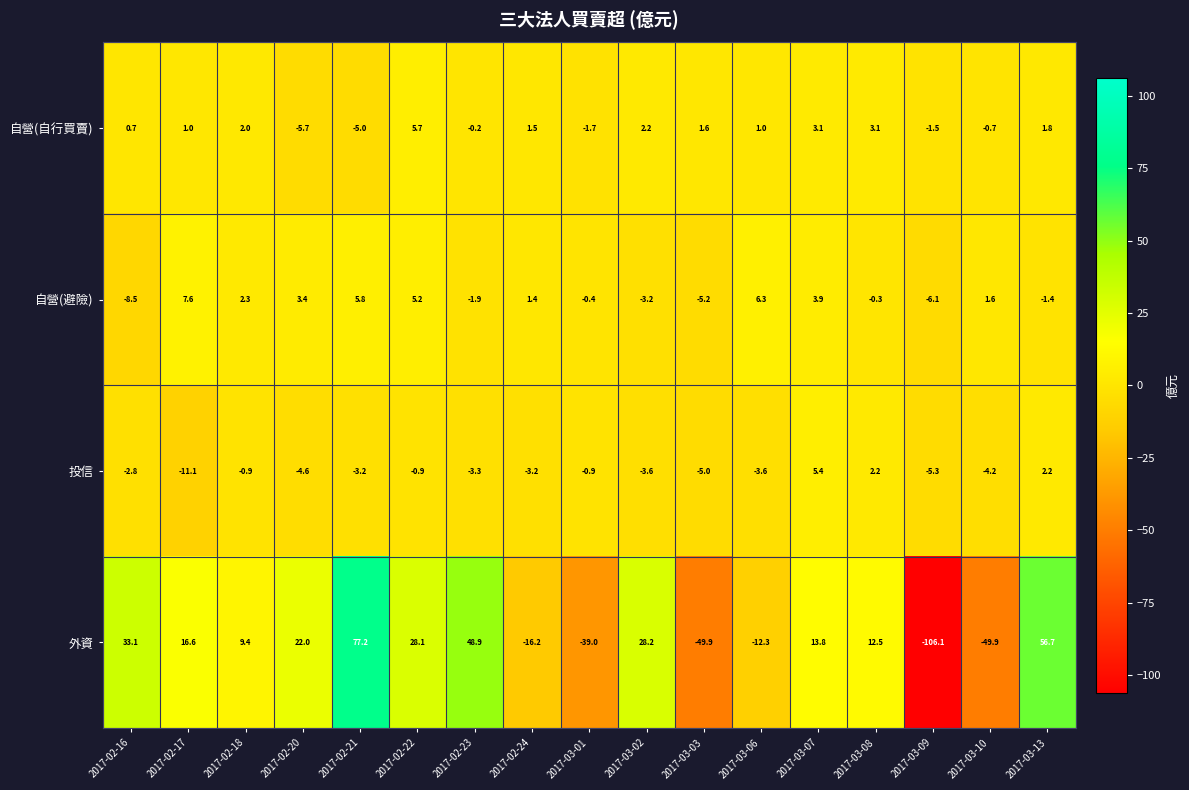

How many distinct data groups are displayed?

4